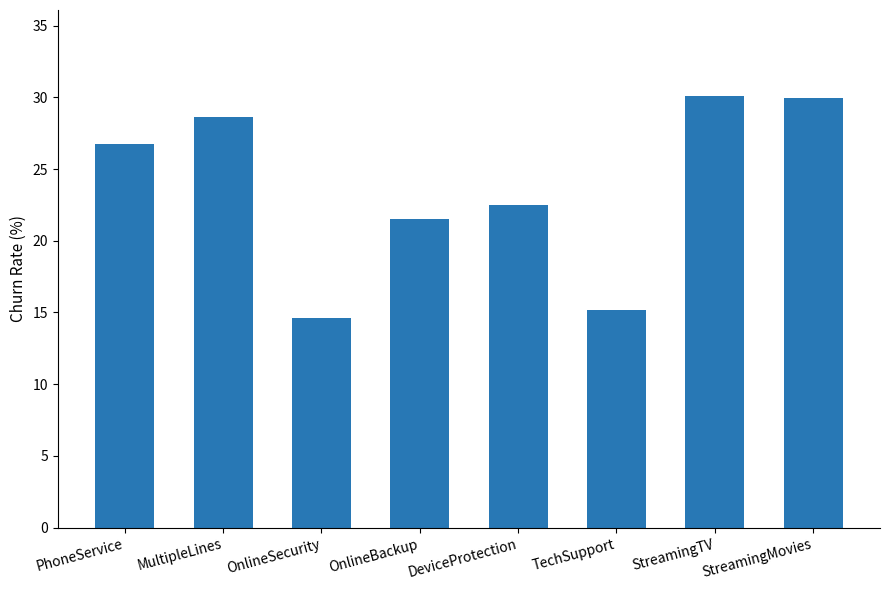

What is the maximum value shown in the chart?

30.1